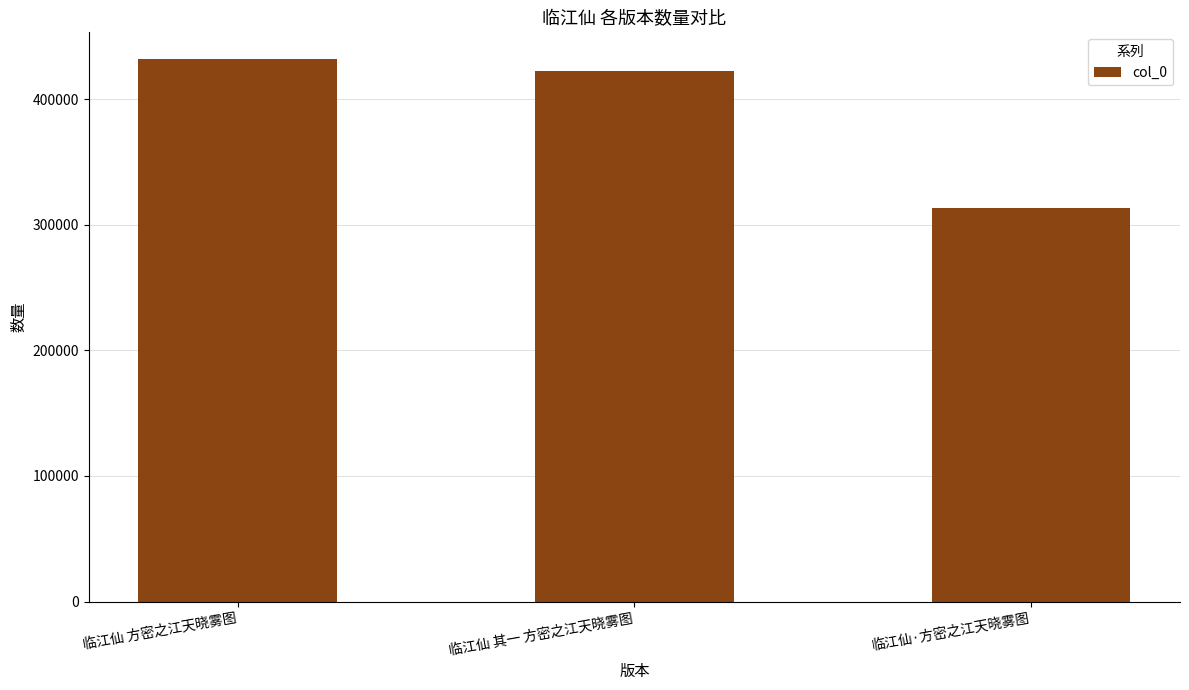

Which has a higher value, 临江仙 其一 方密之江天晓雾图 or 临江仙 方密之江天晓雾图?

临江仙 方密之江天晓雾图